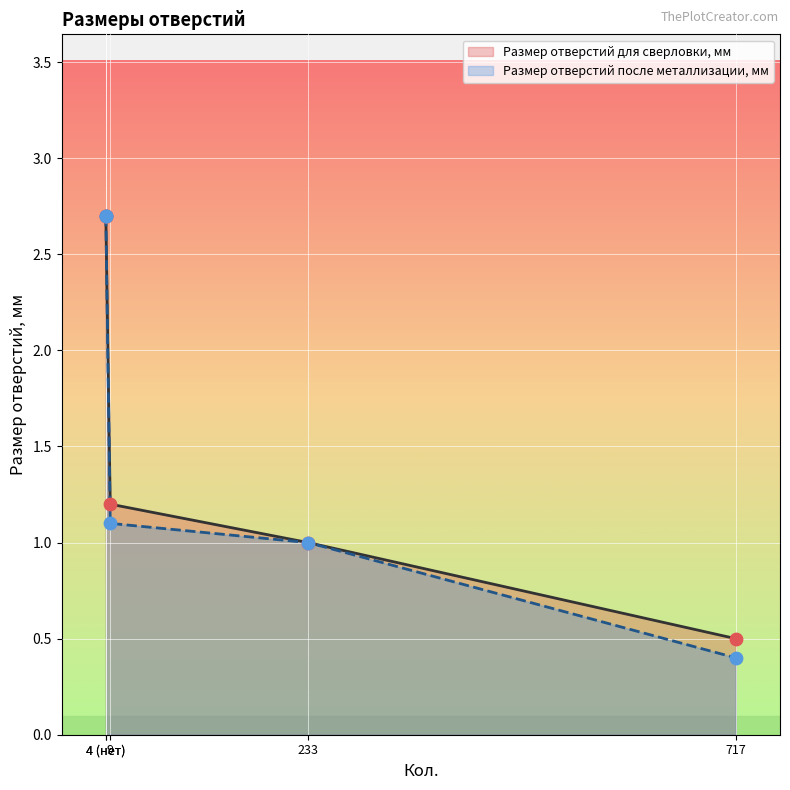

Which series contains the lowest Y value?

Размер отверстий после металлизации, мм